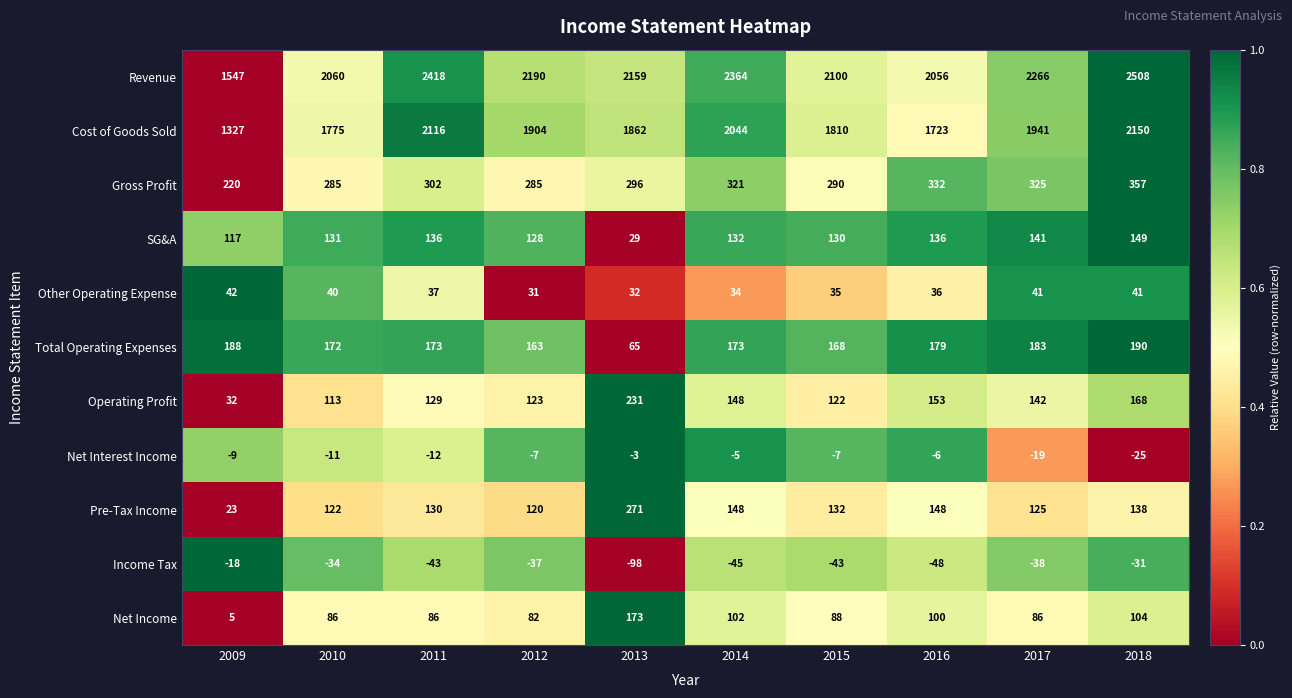

Between 2016 and 2018, which series saw the biggest shift?

Revenue